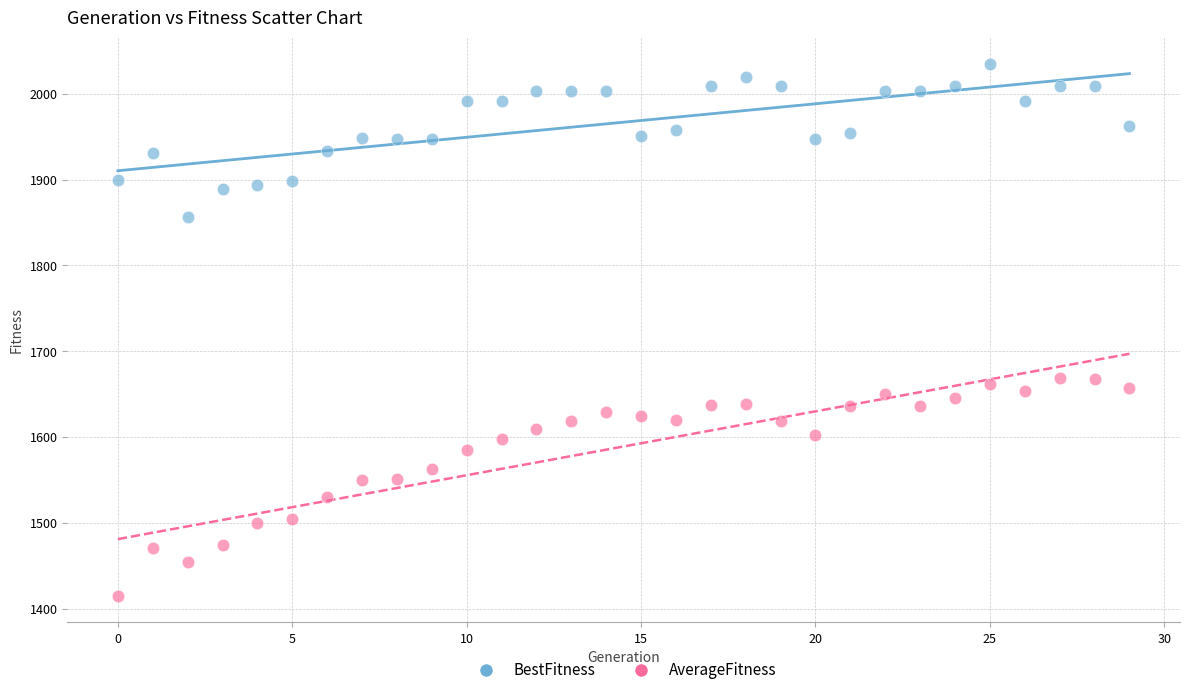

What are all the series names shown in the legend?

BestFitness, AverageFitness